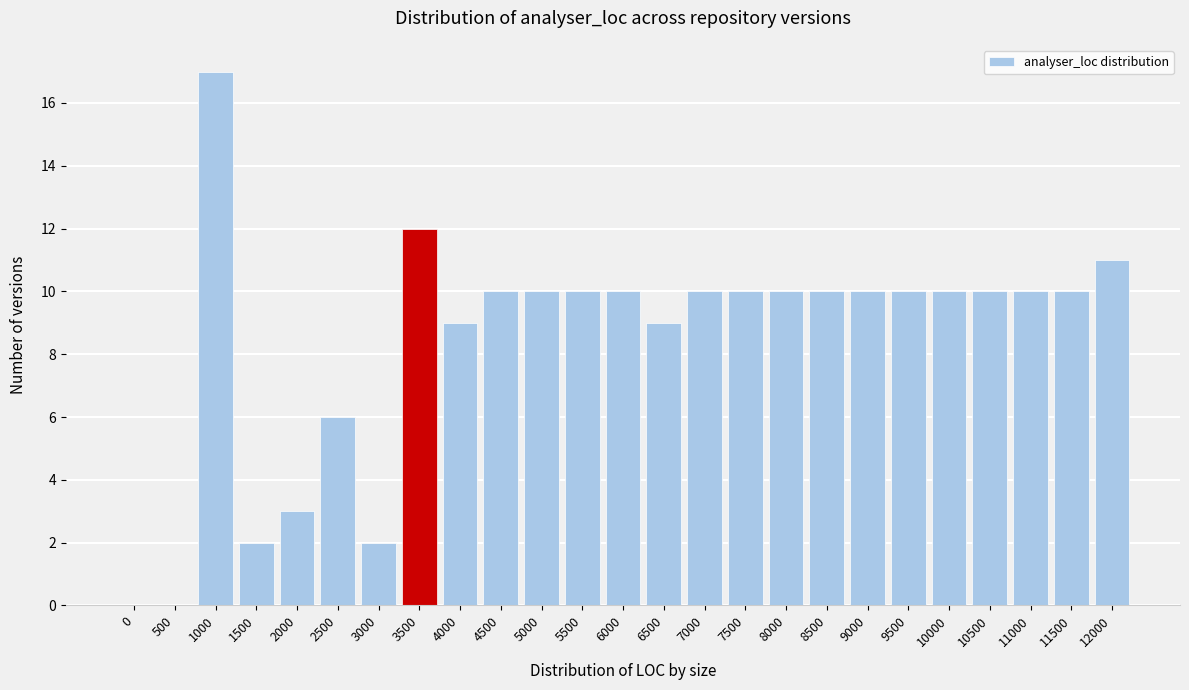

Reading right to left, transcribe all the data shown in this chart.

12000=11	11500=10	11000=10	10500=10	10000=10	9500=10	9000=10	8500=10	8000=10	7500=10	7000=10	6500=9	6000=10	5500=10	5000=10	4500=10	4000=9	3500=12	3000=2	2500=6	2000=3	1500=2	1000=17	500=0	0=0